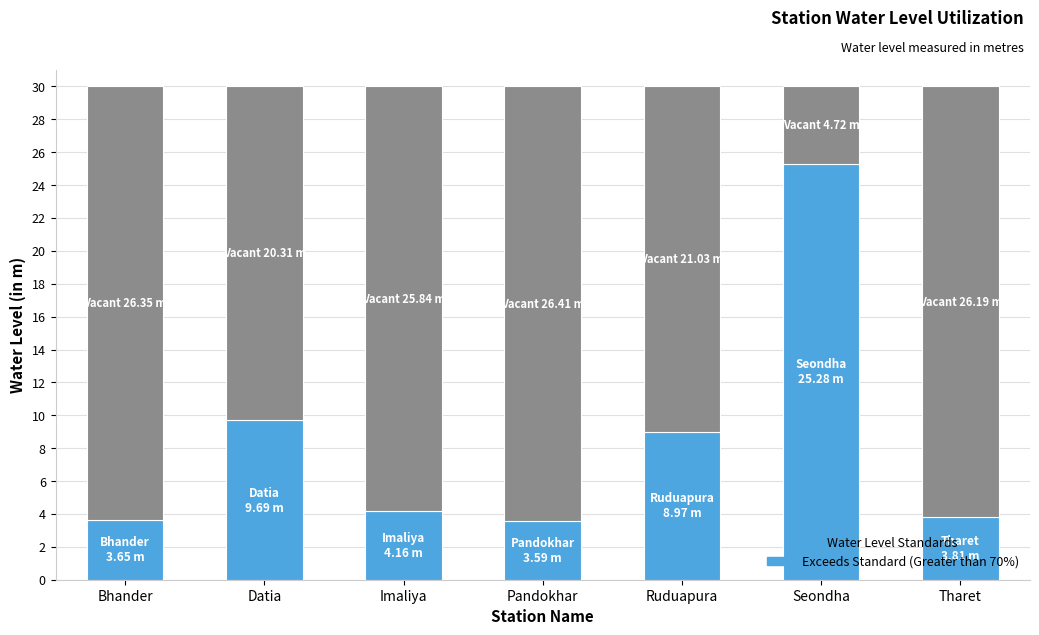

How many bars are there in total?

7